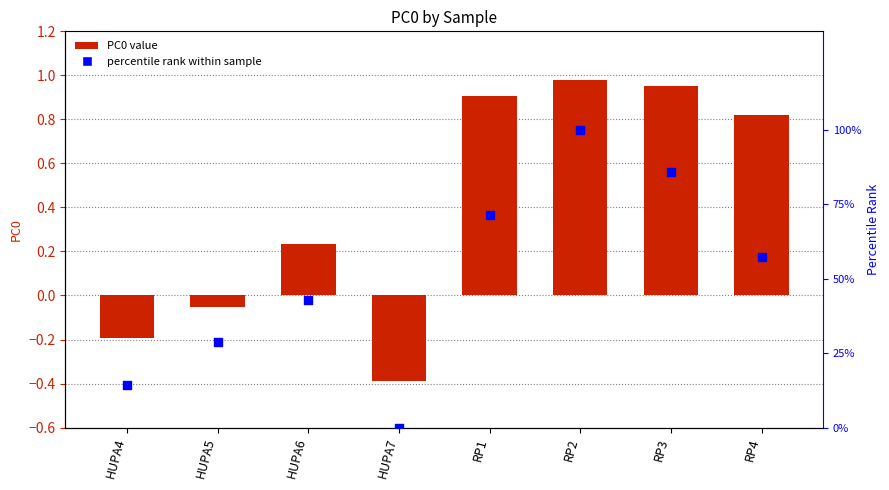

Which series reaches the maximum Y coordinate?

percentile rank within sample